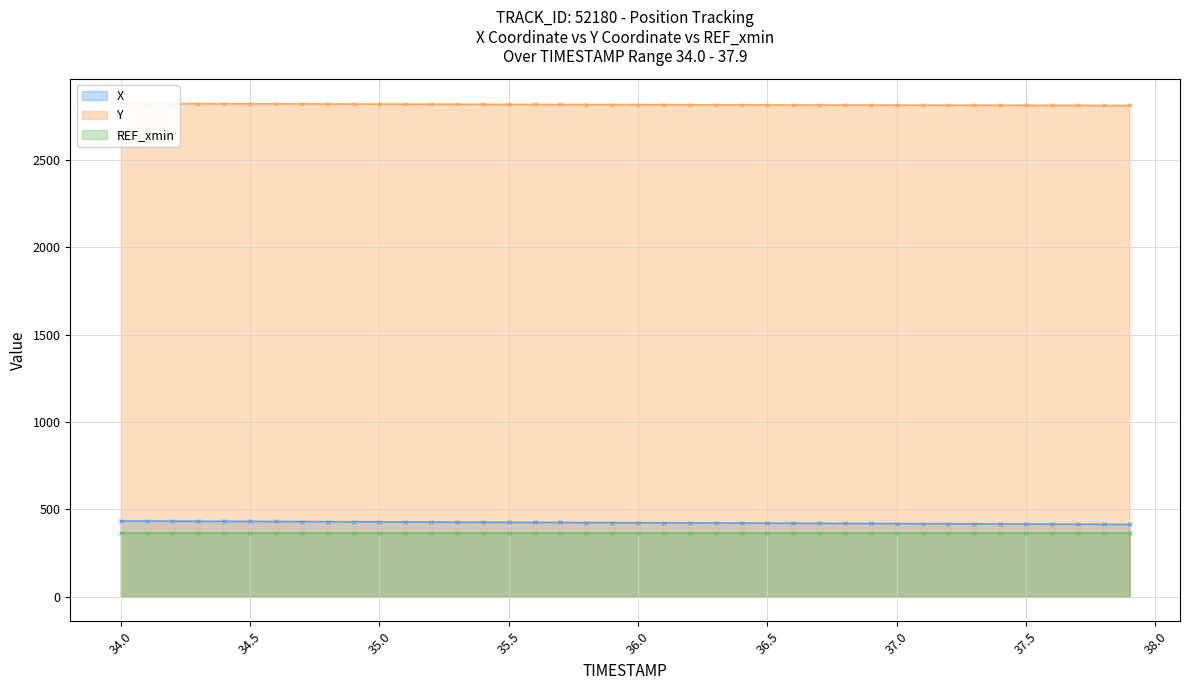

True or false: X has a value of 416.1 at 37.5.

True